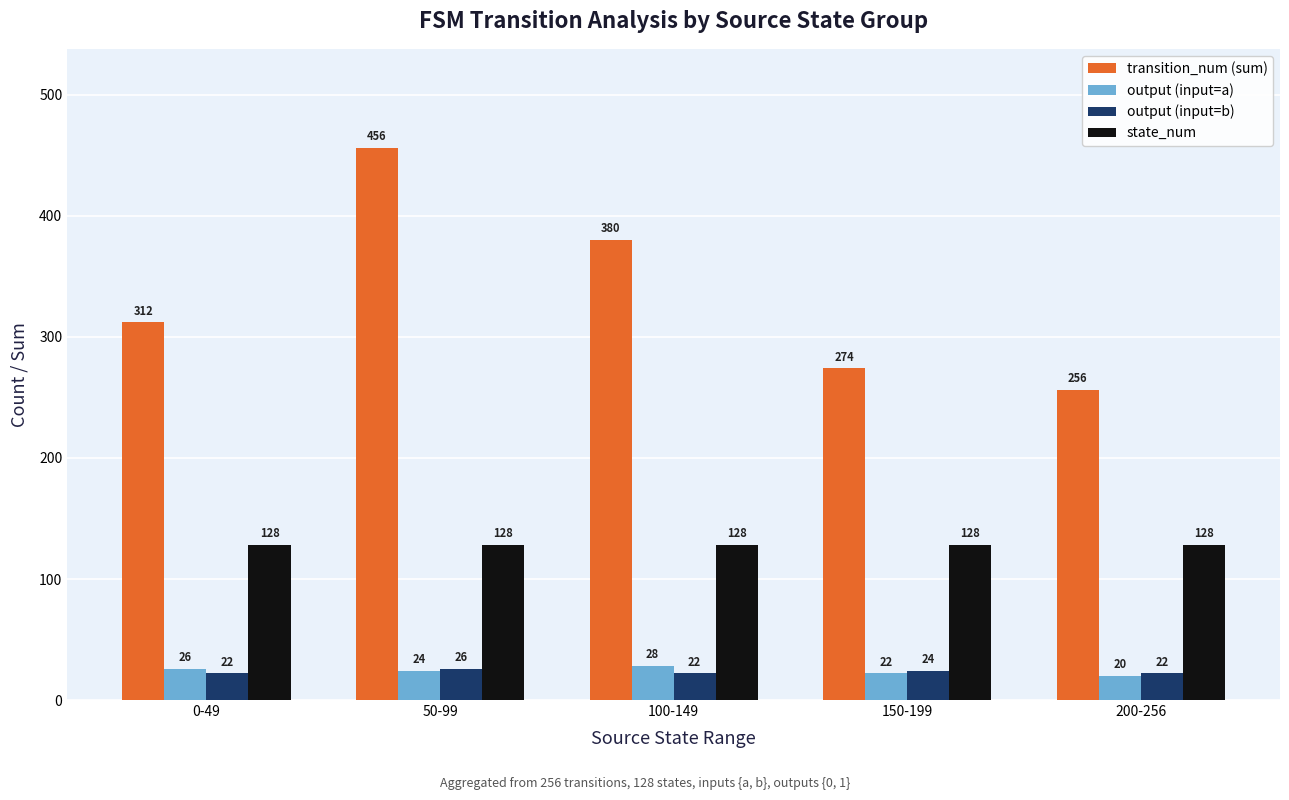

Is the value of output (input=a) at 50-99 greater than the value of state_num at 100-149?

No